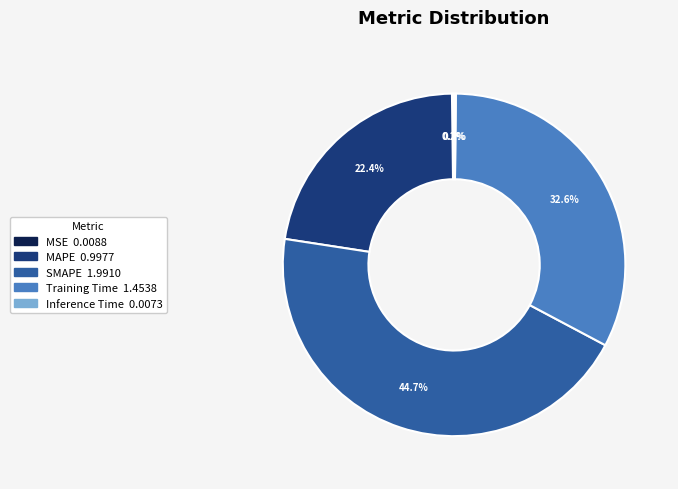

What portion of the pie excludes MAPE?

77.6%